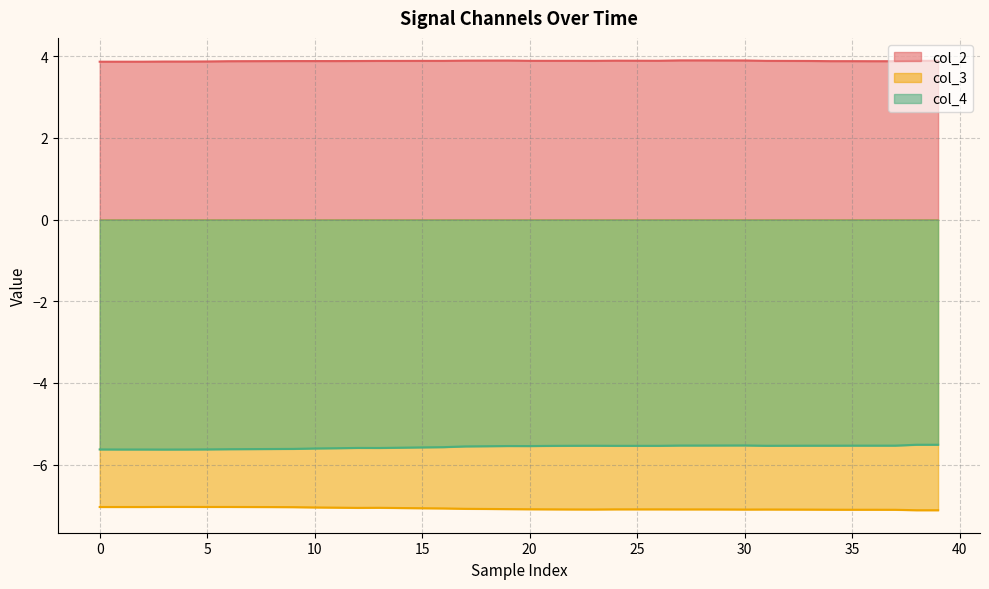

At which category does col_4 reach its first local peak?

12